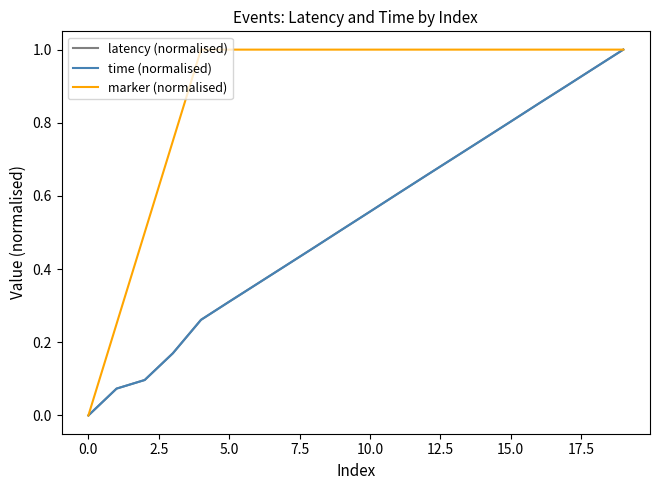

Does the chart display data point markers on the line(s)?

No